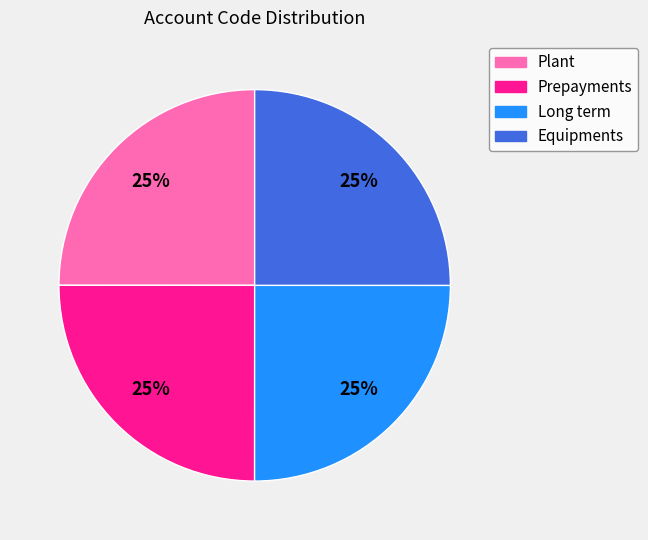

To the nearest percent, what portion does Long term represent?

25%